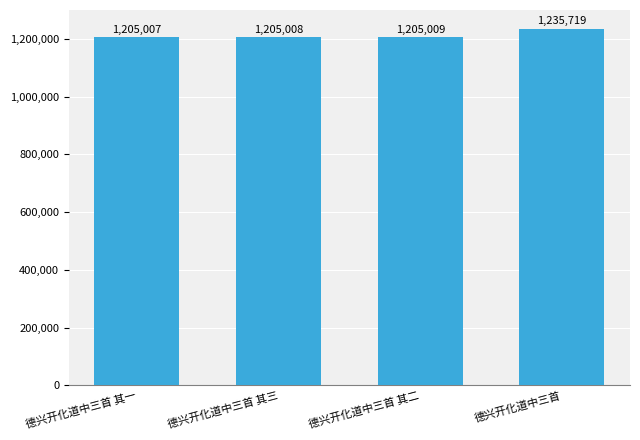

What is the sum of all values?

4850743